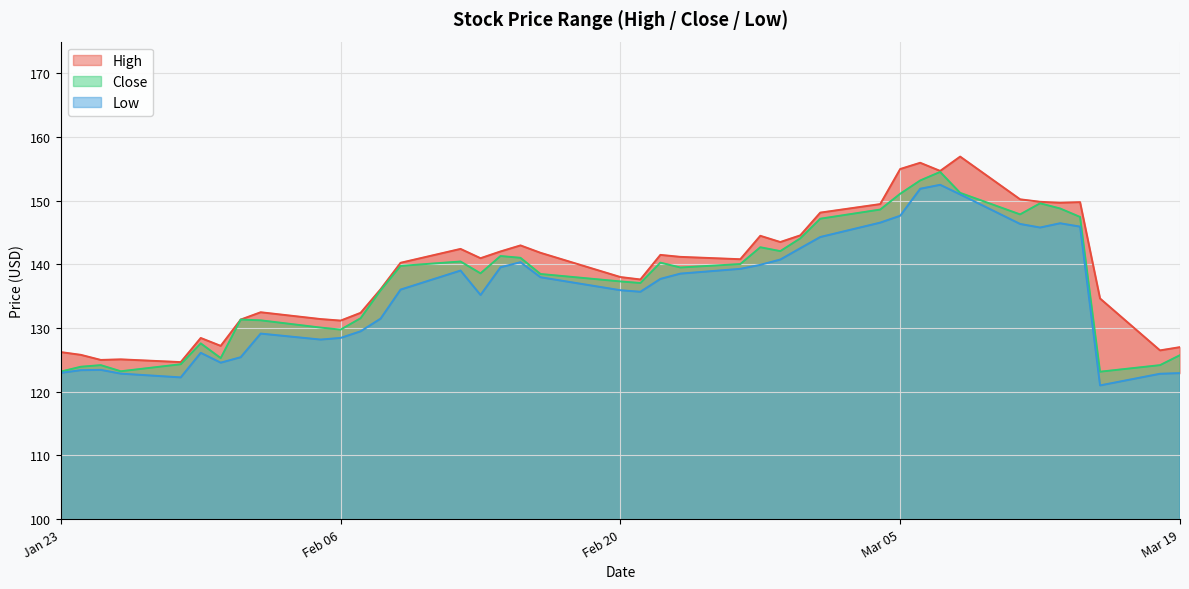

What is the lowest value of the Close series?

123.2